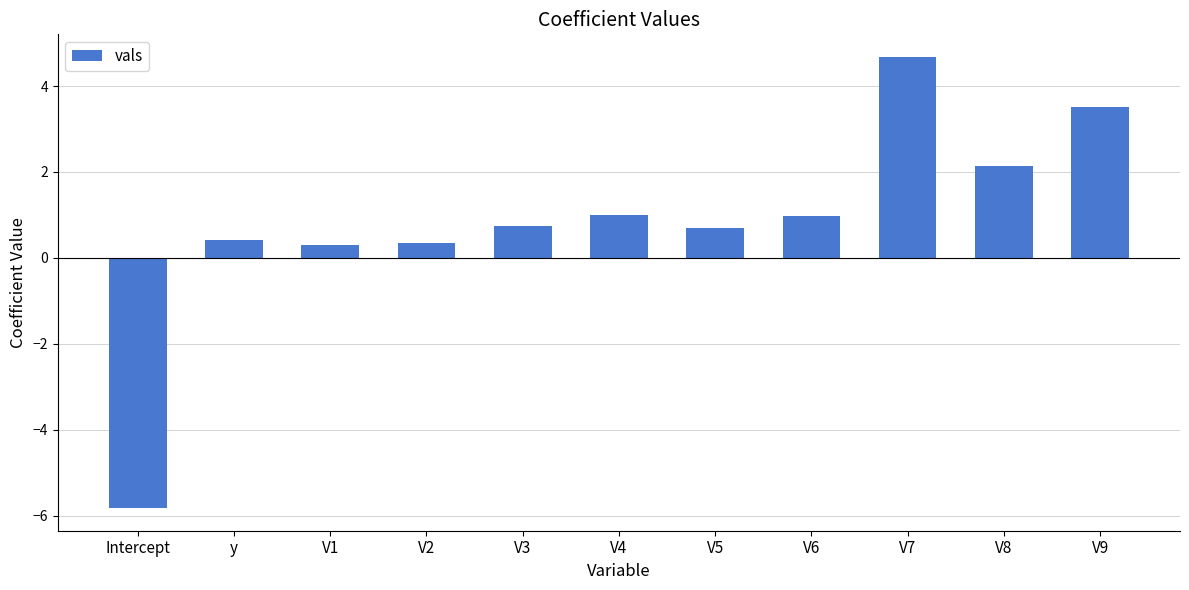

Is it true that the value at V9 is 5.0?

False